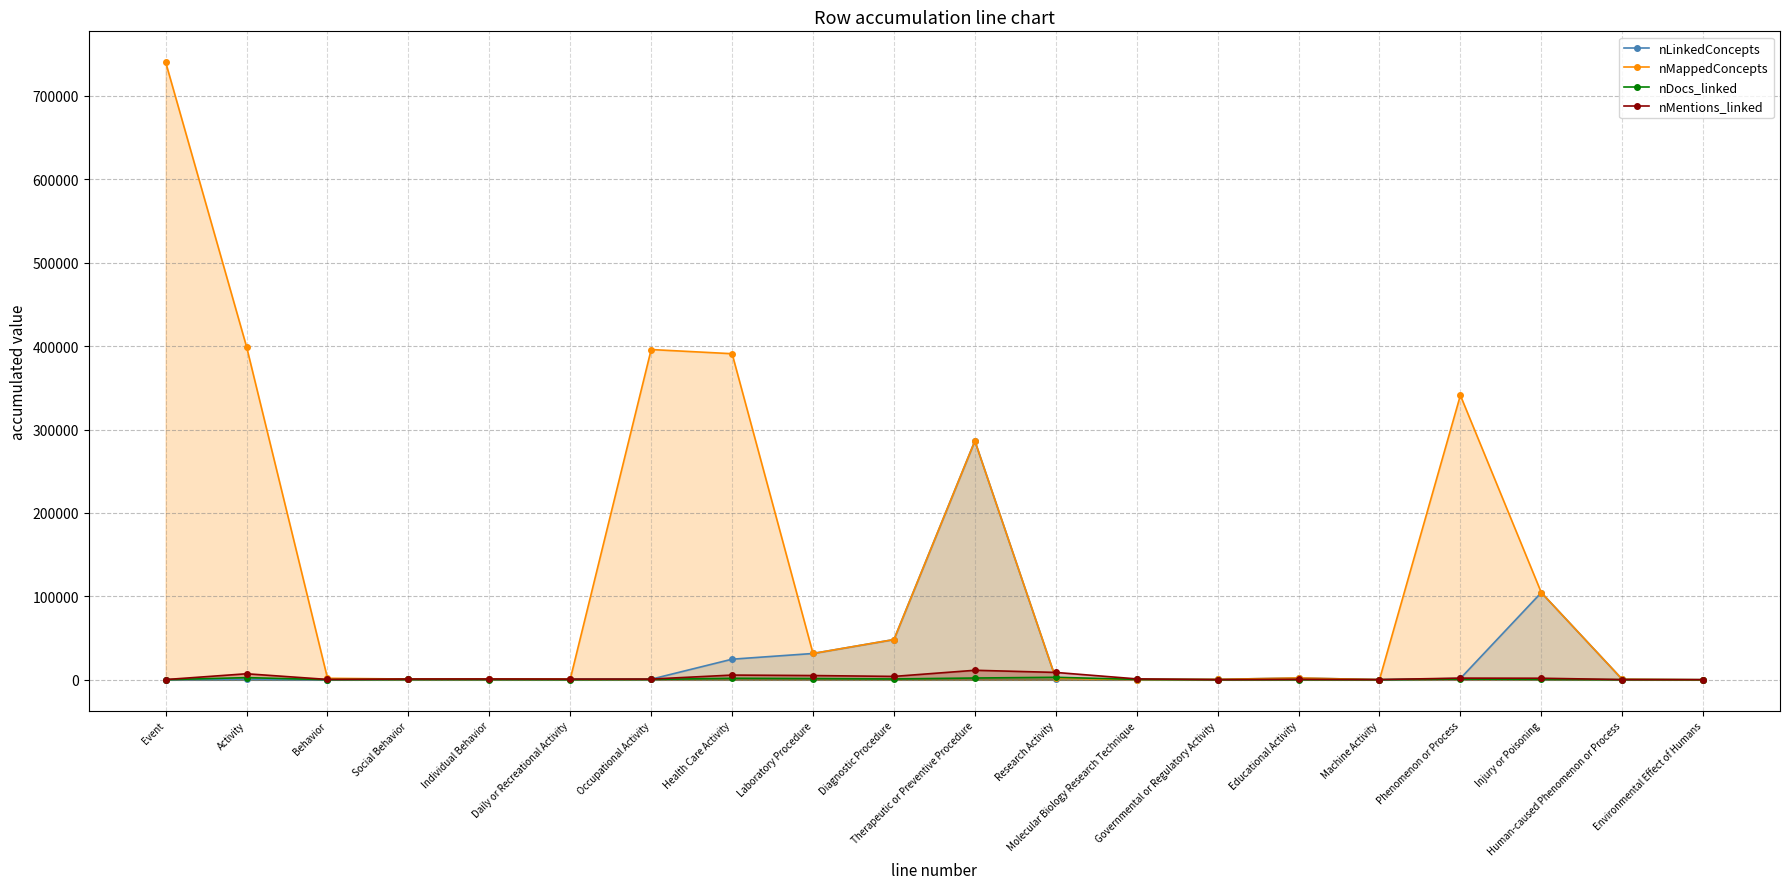

Which label corresponds to the smallest value in the chart?

Environmental Effect of Humans